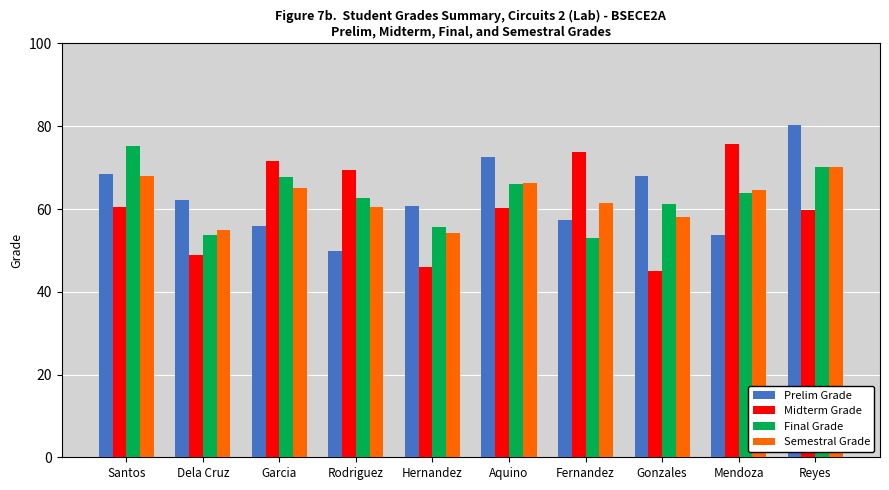

True or false: Semestral Grade has a value of 17.4 at Dela Cruz.

False